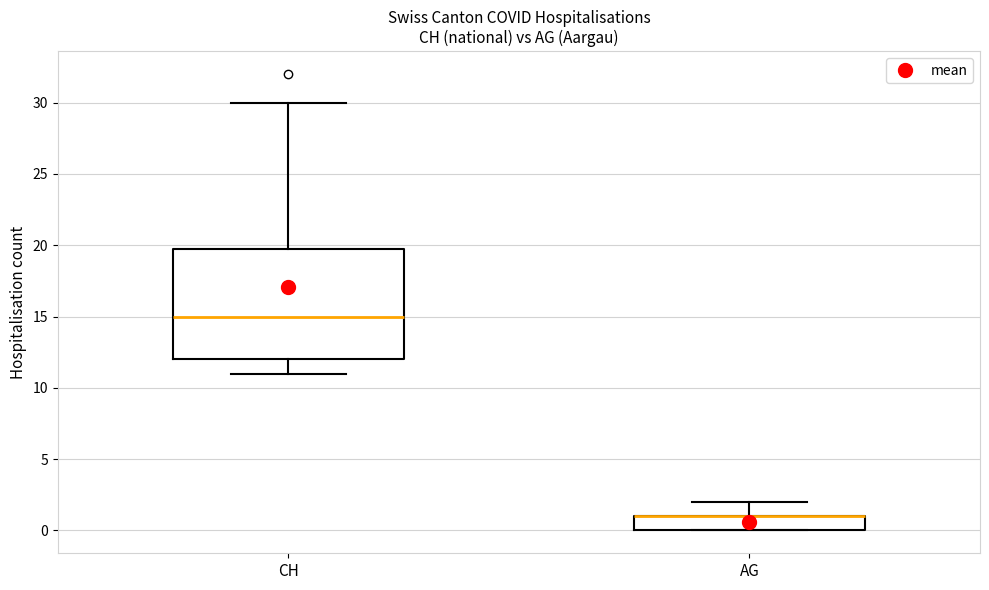

Reading left to right, read every box against the y-axis: the position of its median line, the range the box covers, and the ends of its whiskers. The values are not printed on the chart, so give them approximately, as read against the axis.

CH: median 15, box 12 to 20, whiskers 11 to 30
AG: median 1 (drawn on the box's upper edge), box 0 to 1, whiskers 0 to 2